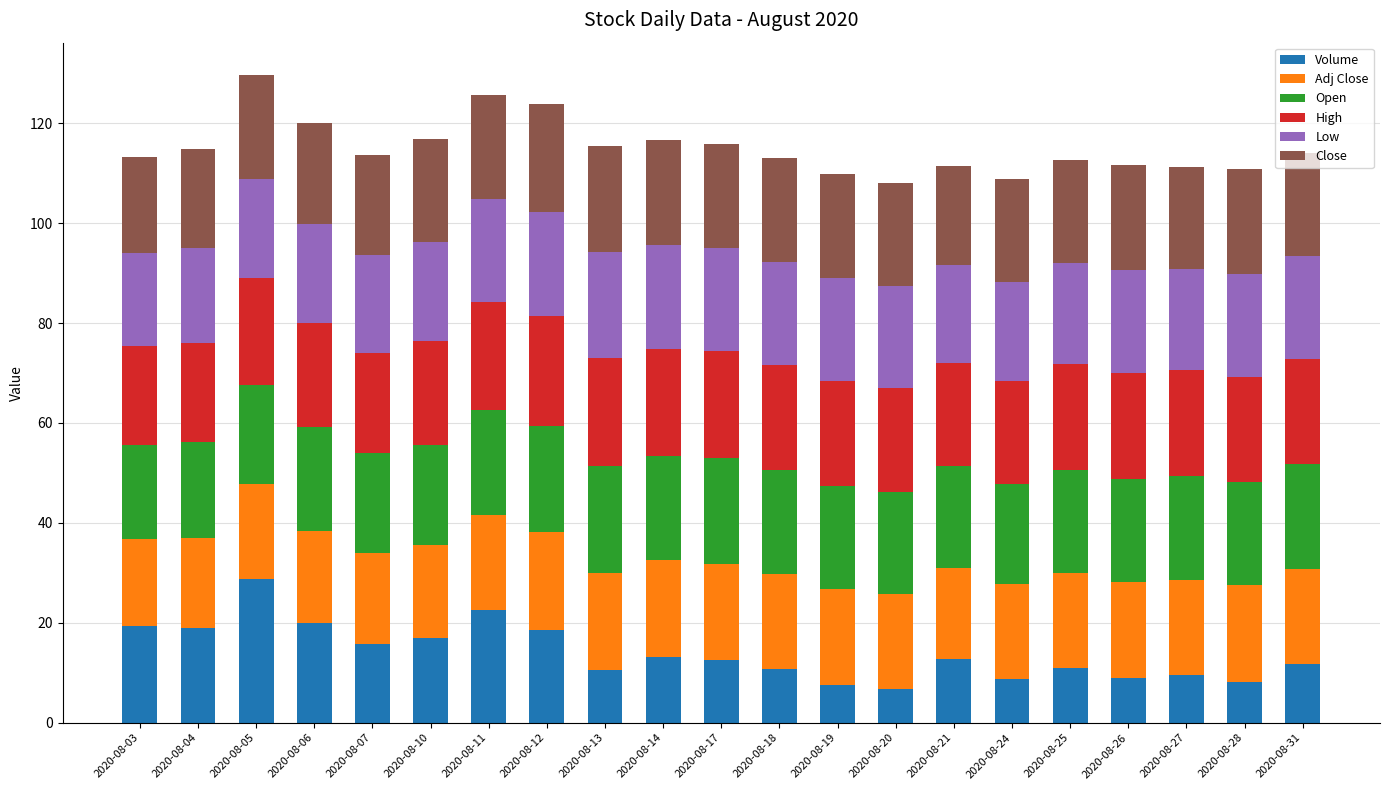

Count the number of categories in the chart.

21